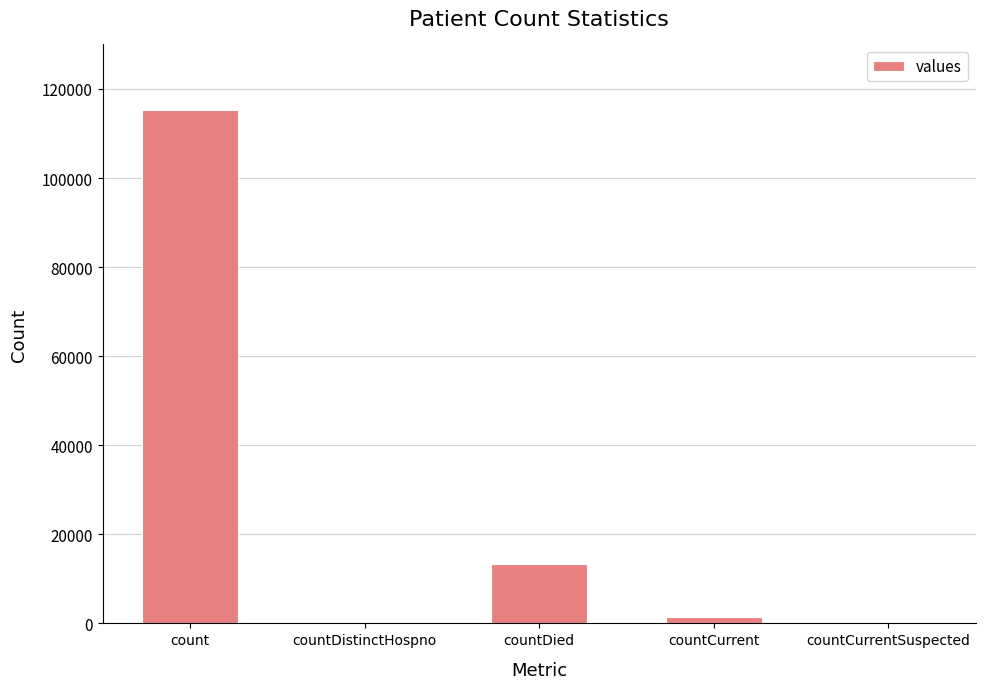

The value at countDistinctHospno is -41738. True or false?

False